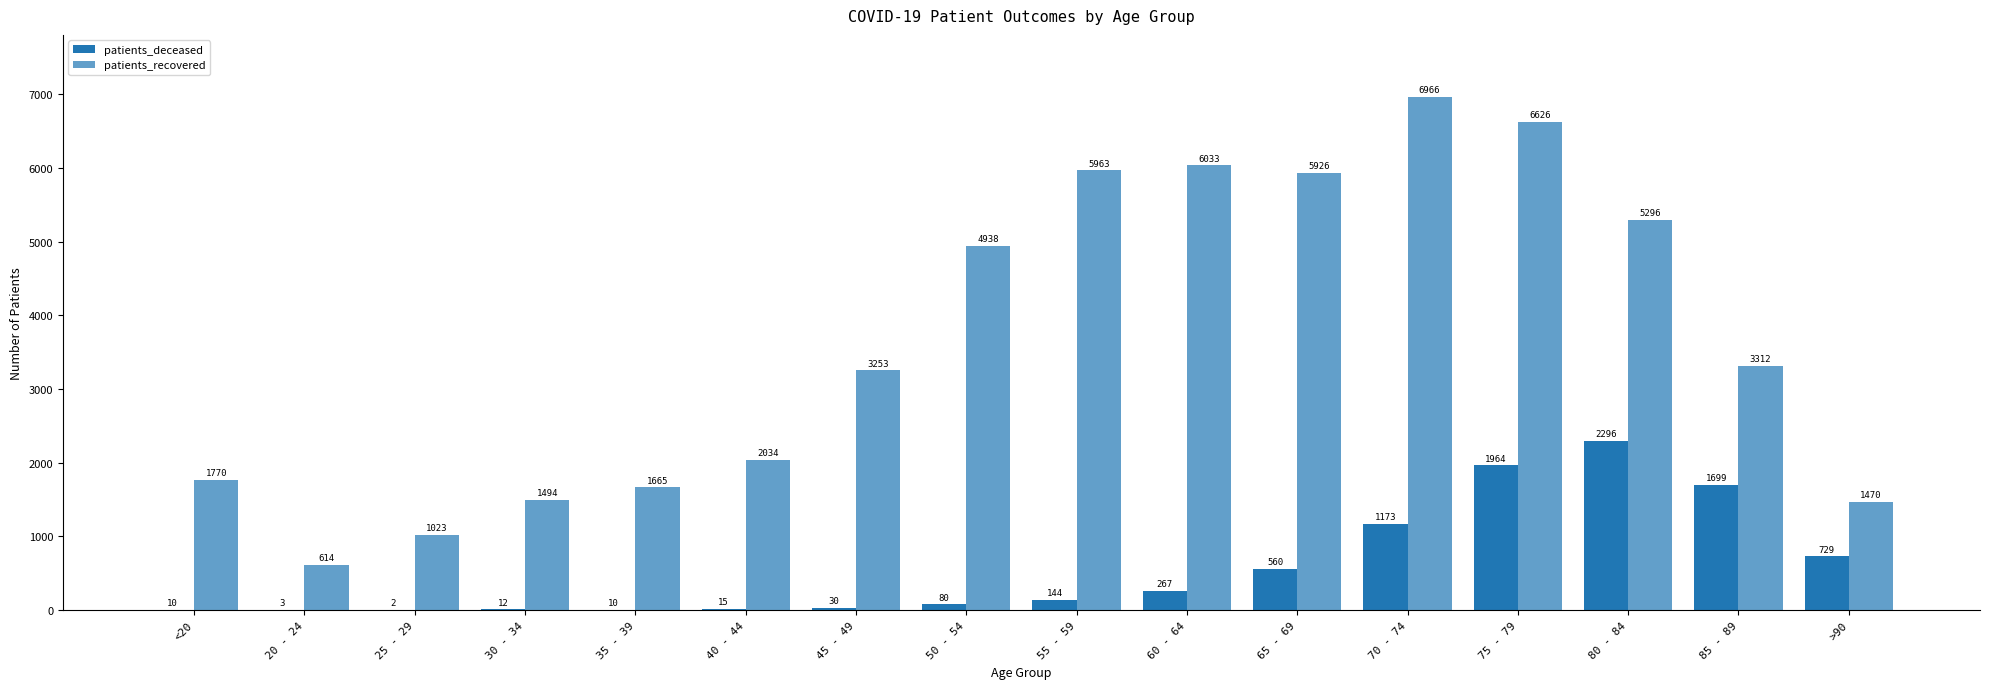

Does the chart contain stacked bars?

No